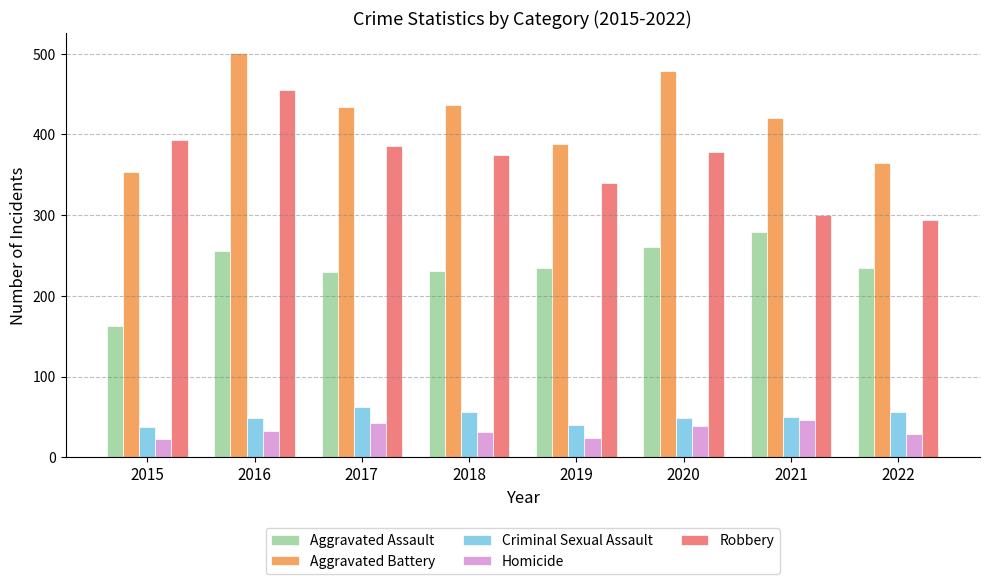

What value does the Criminal Sexual Assault series have at 2021?

50